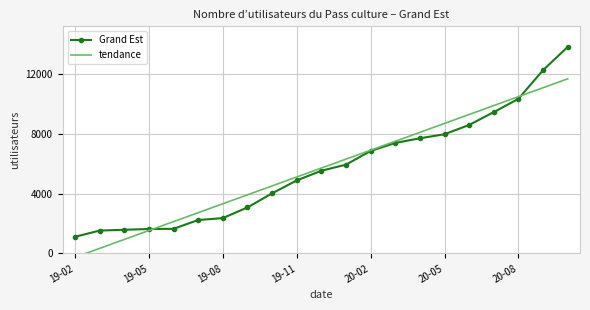

Where is tendance nearest to the value 5718?

10